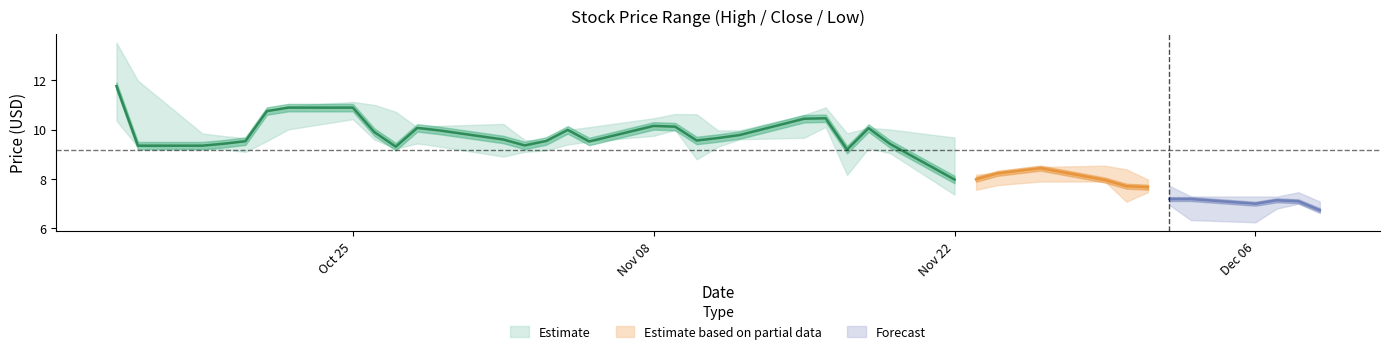

How many data points in close are above 9?

27